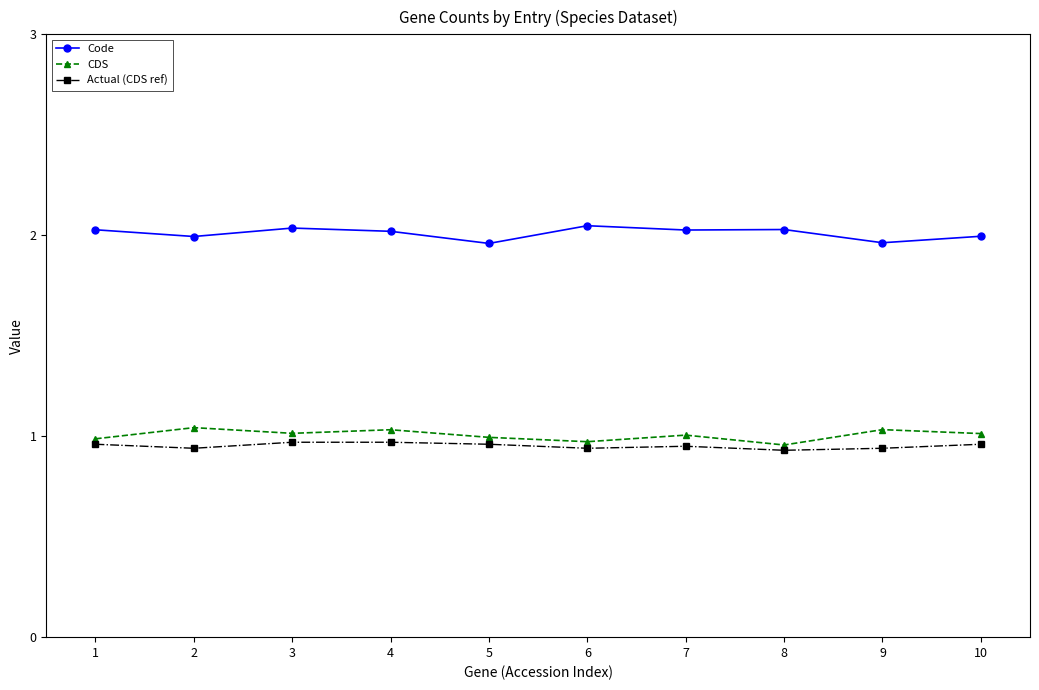

The value of Actual (CDS ref) at 3 is 0.3. True or false?

False